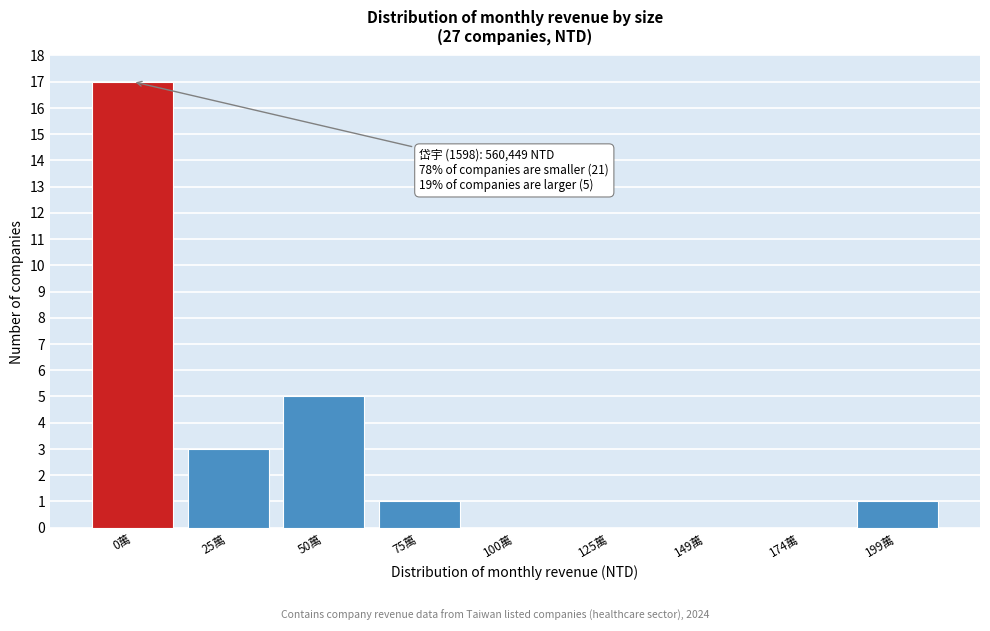

Reading left to right, what are all the values shown in this chart?

0萬=17	25萬=3	50萬=5	75萬=1	100萬=0	125萬=0	149萬=0	174萬=0	199萬=1